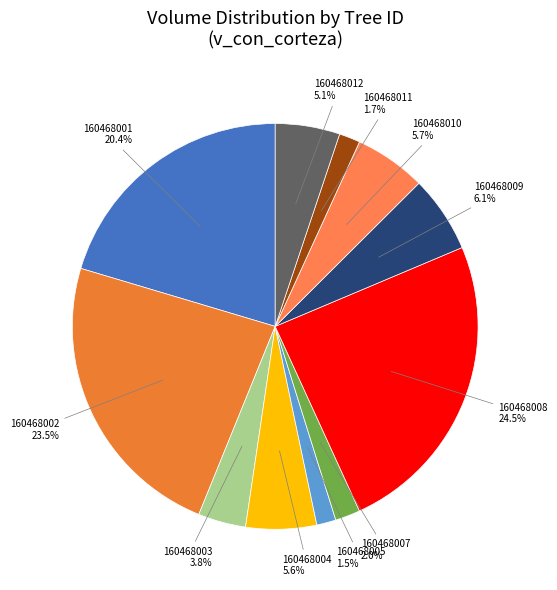

What is the total percentage of 160468005 and 160468003?

5.3%